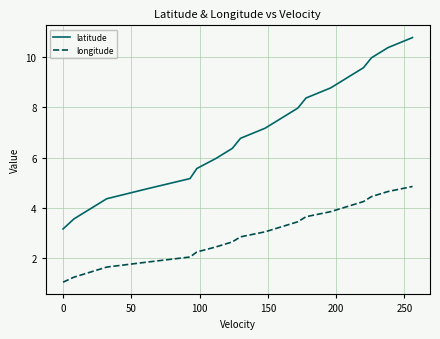

True or false: latitude and longitude cross at least once.

False